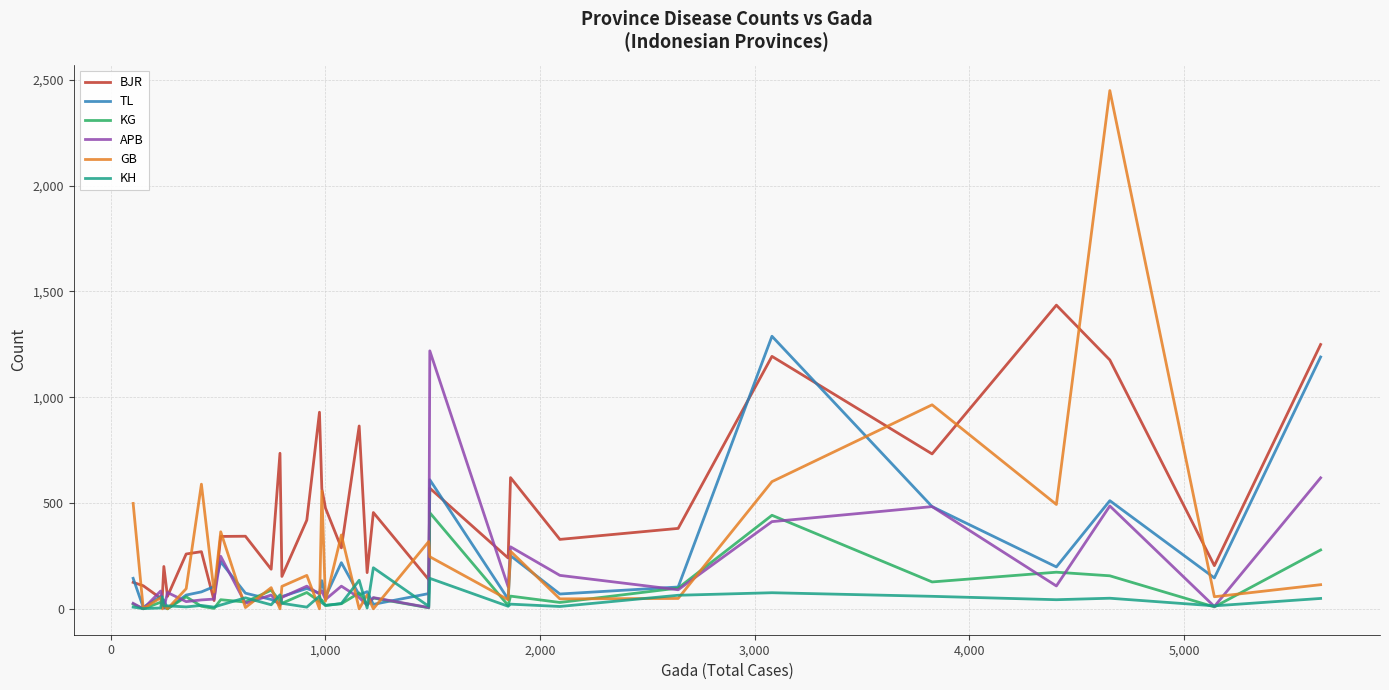

What is the maximum value for GB?

2449